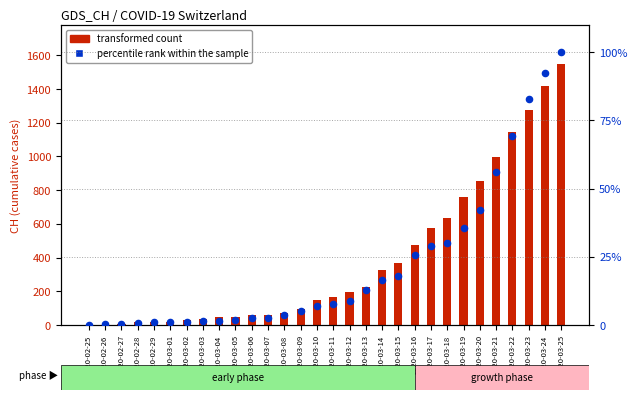

Which series contains the highest Y value?

transformed count